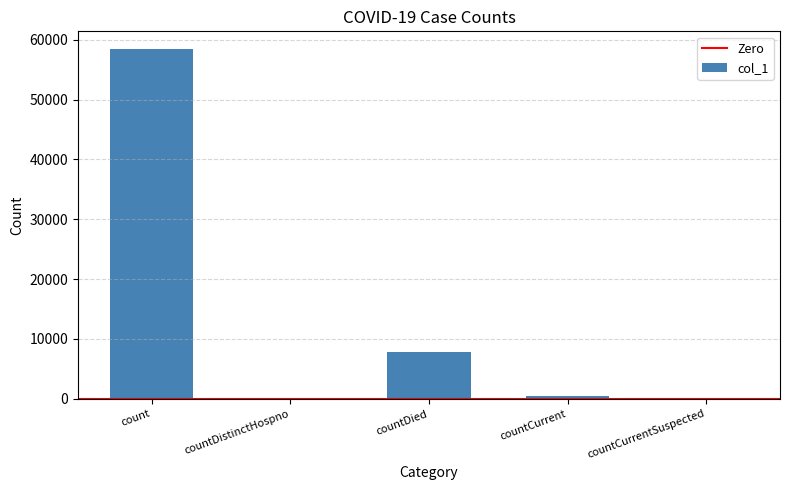

What is the maximum value shown in the chart?

58493